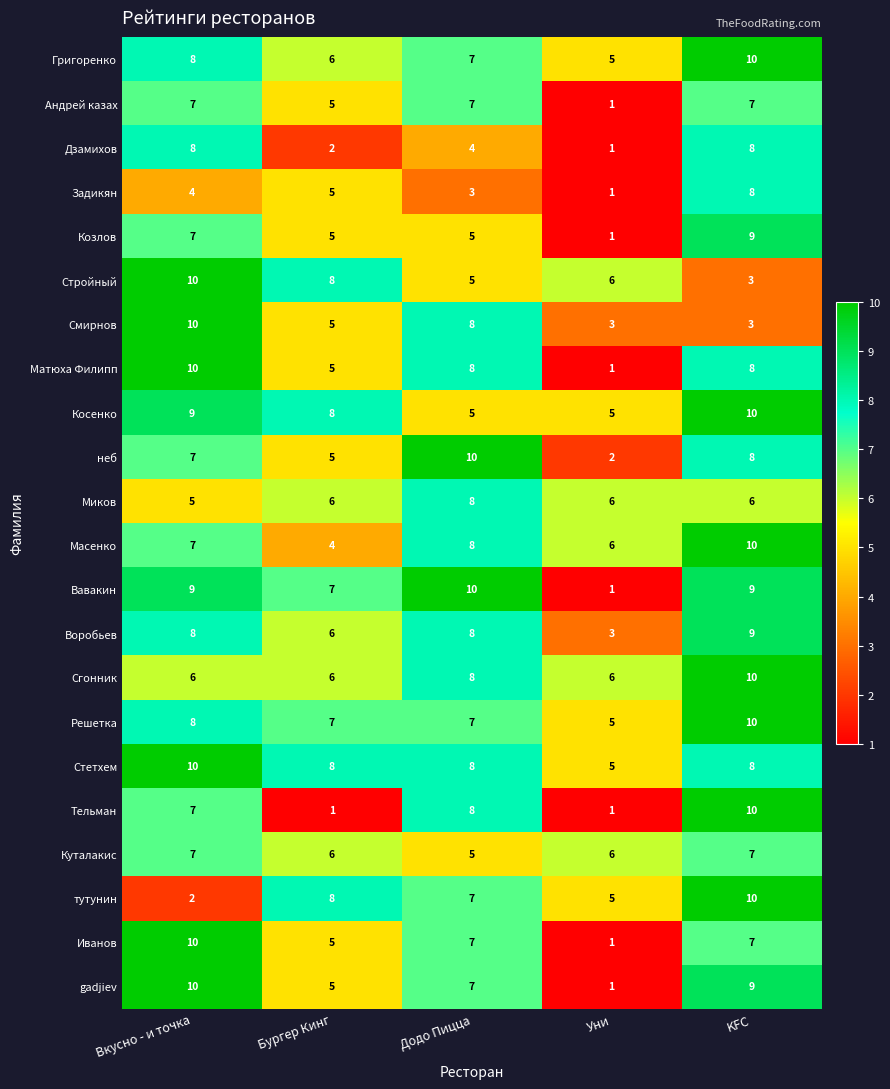

At which category is the sum across all series the highest?

KFC